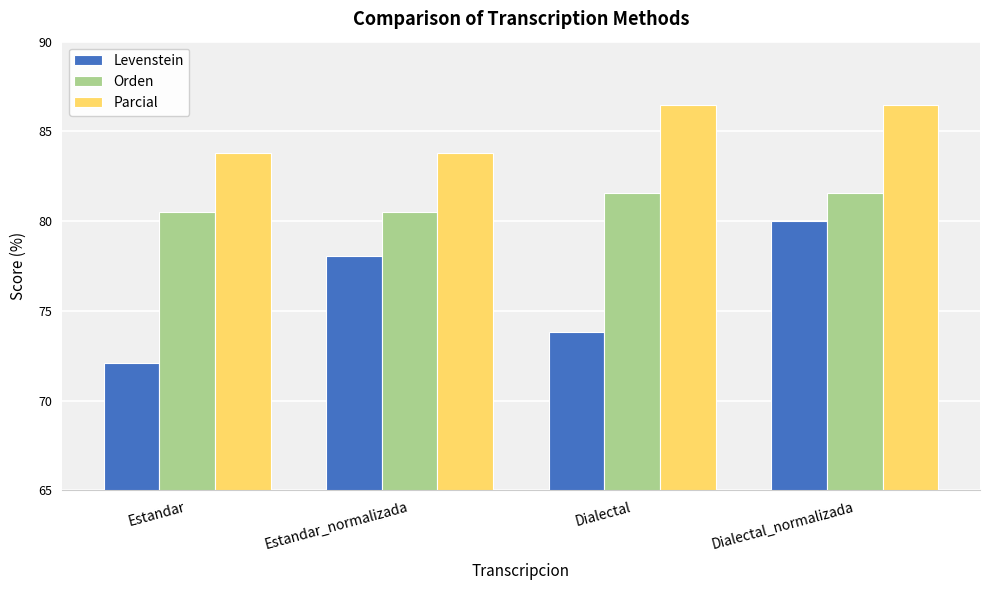

Is the value of Parcial at Estandar_normalizada greater than the value of Orden at Dialectal?

Yes